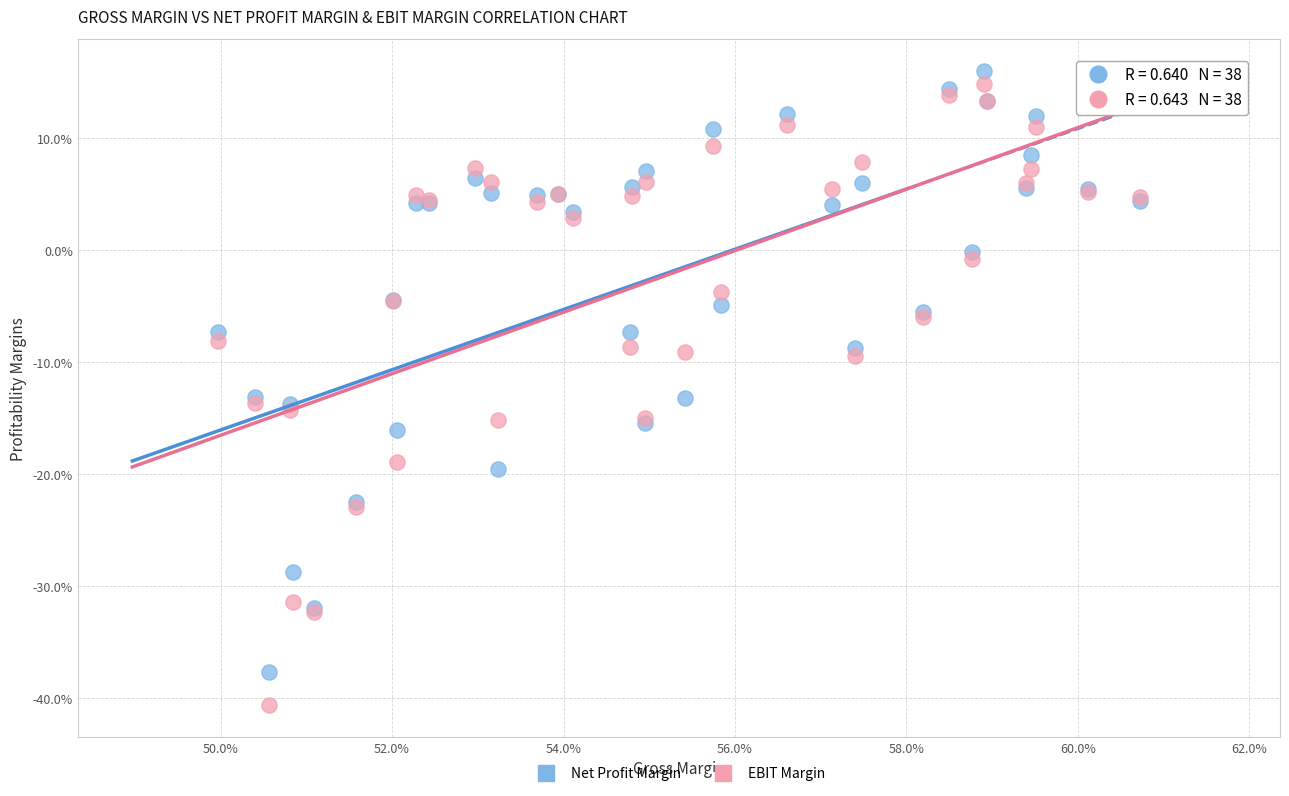

Which series contains the highest Y value?

Net Profit Margin